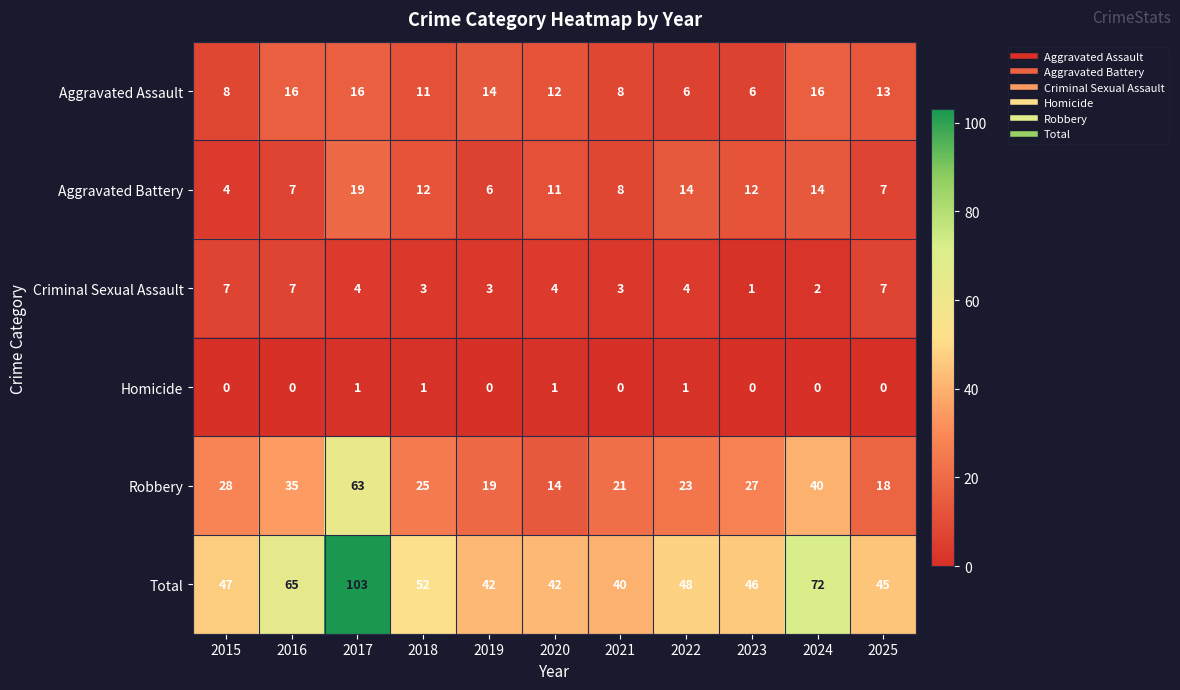

At 2022, list the series in order from smallest to largest.

Homicide, Criminal Sexual Assault, Aggravated Assault, Aggravated Battery, Robbery, Total